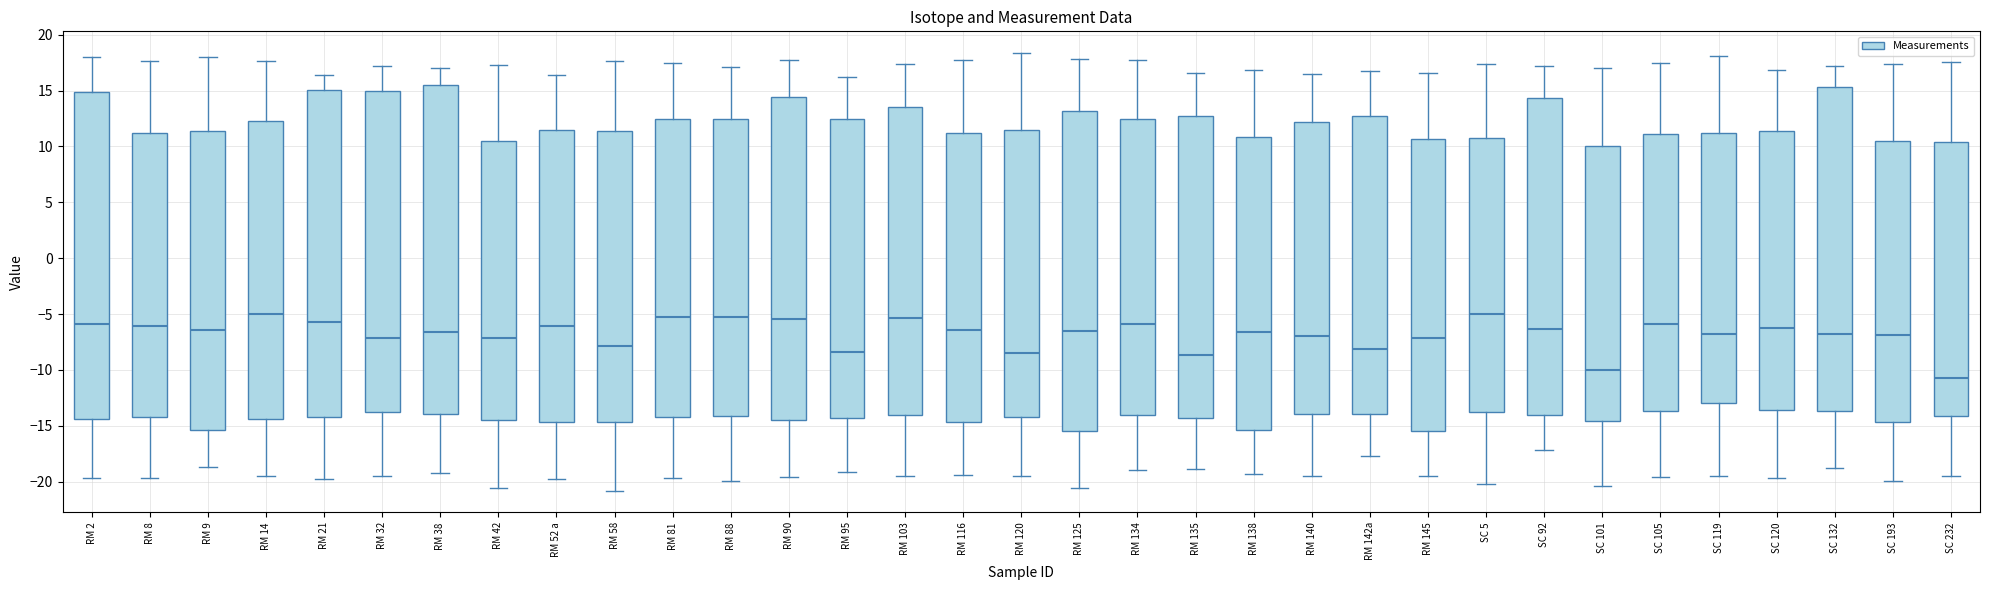

Where does the upper whisker of the box for RM 140 end on the y-axis? The values are not printed on the chart, so give them approximately, as read against the axis.

16.5